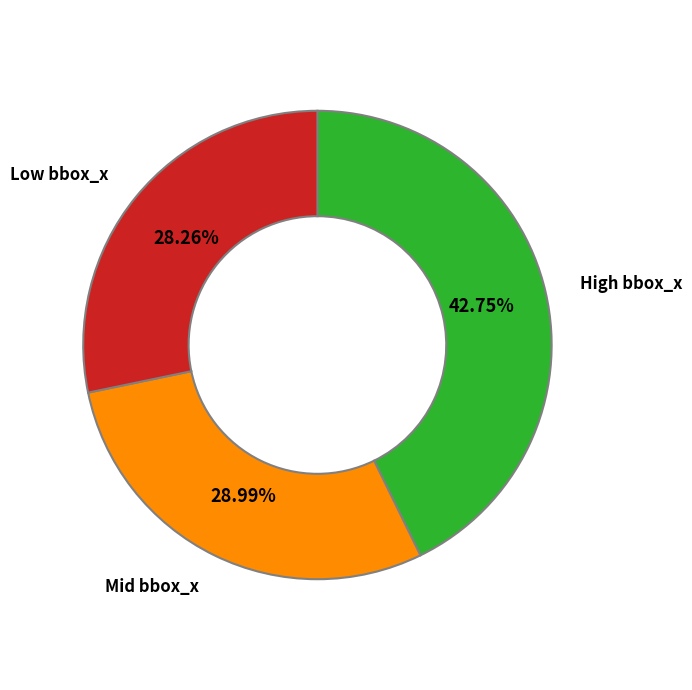

Is there a majority slice in this chart?

No